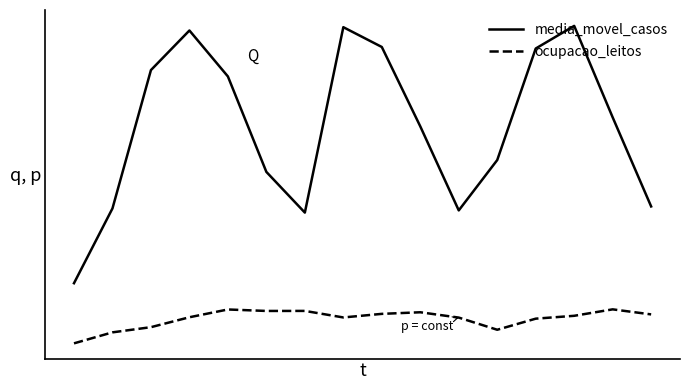

List the series in order of their peak value, highest first.

media_movel_casos, ocupacao_leitos